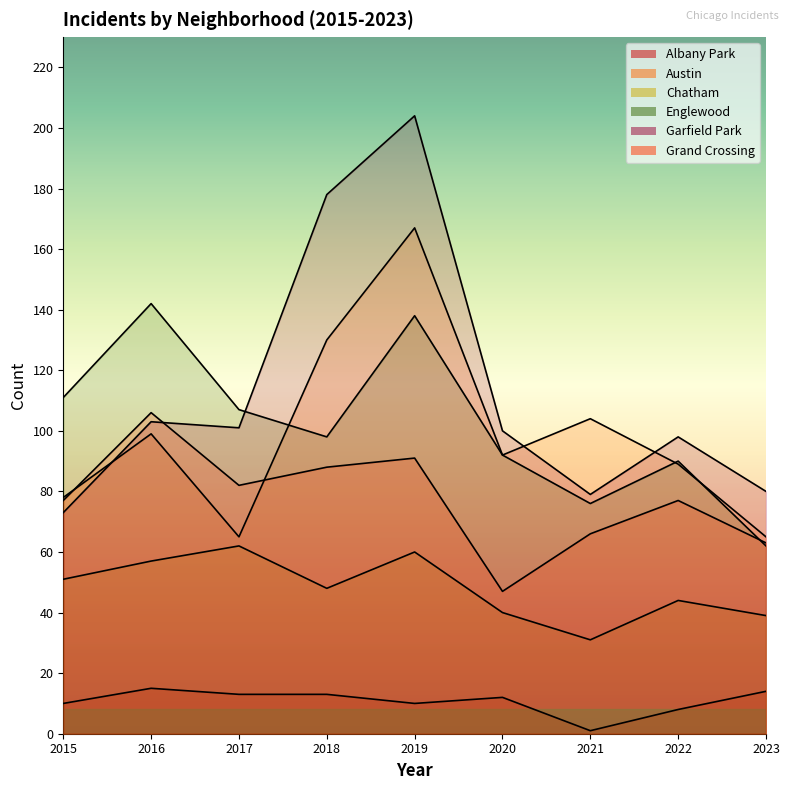

How many lines are shown in the chart?

6